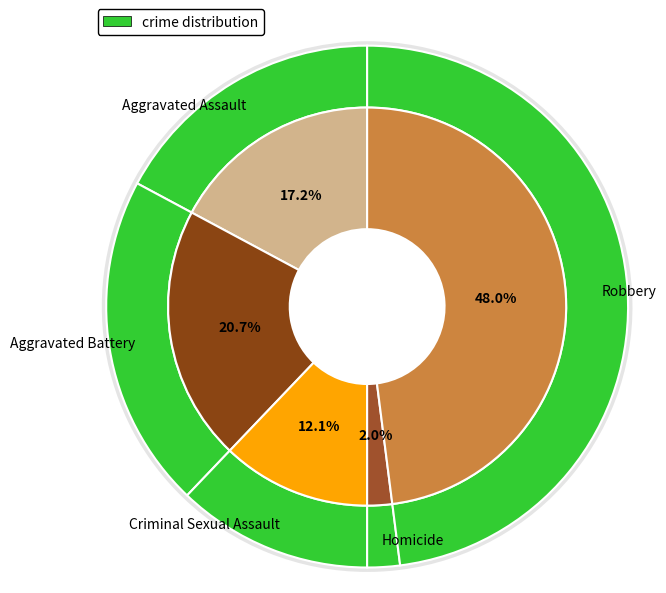

Does Aggravated Battery represent more than half of the total?

No